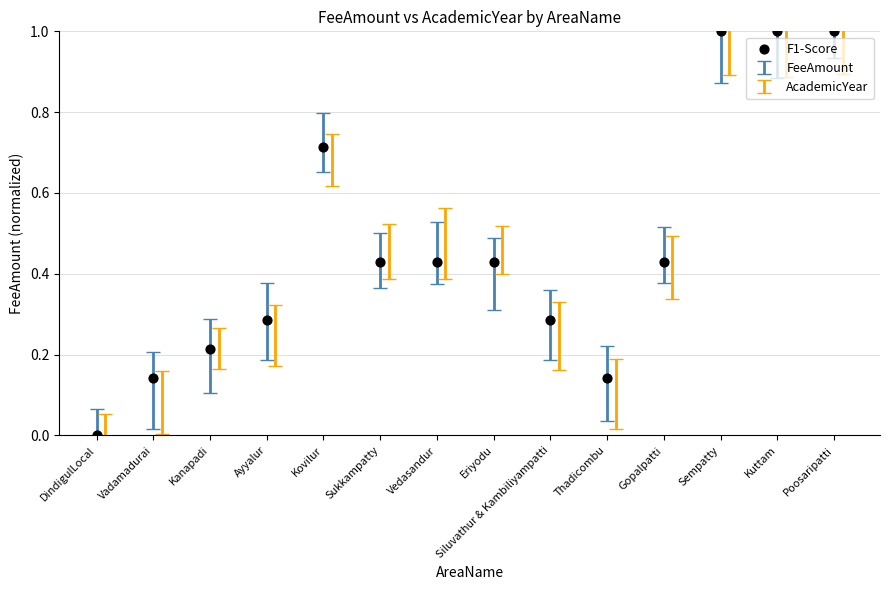

What is the range of Y values (max minus min)?

1.0